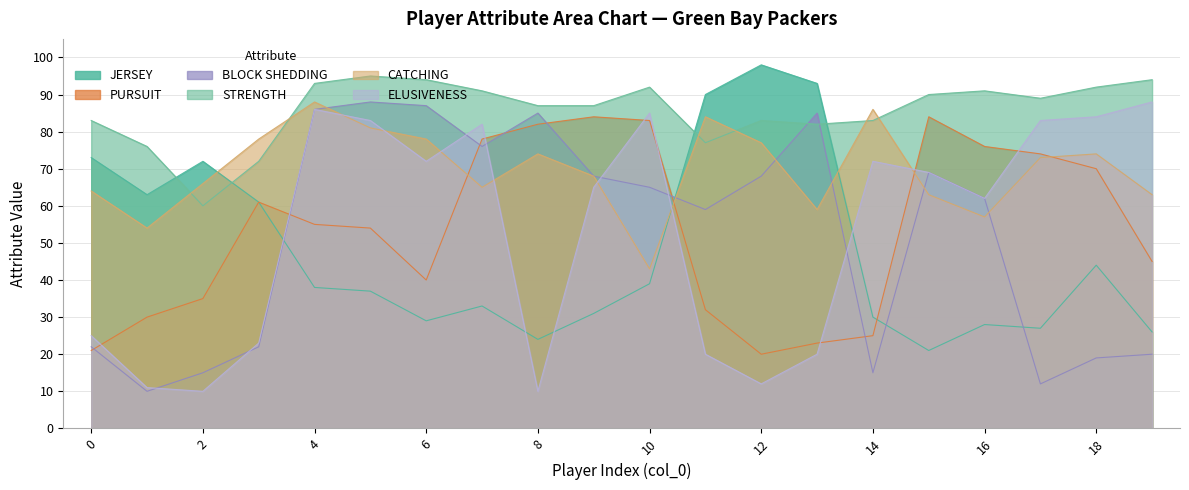

Between which two adjacent categories do CATCHING and BLOCK SHEDDING first intersect?

4 and 5